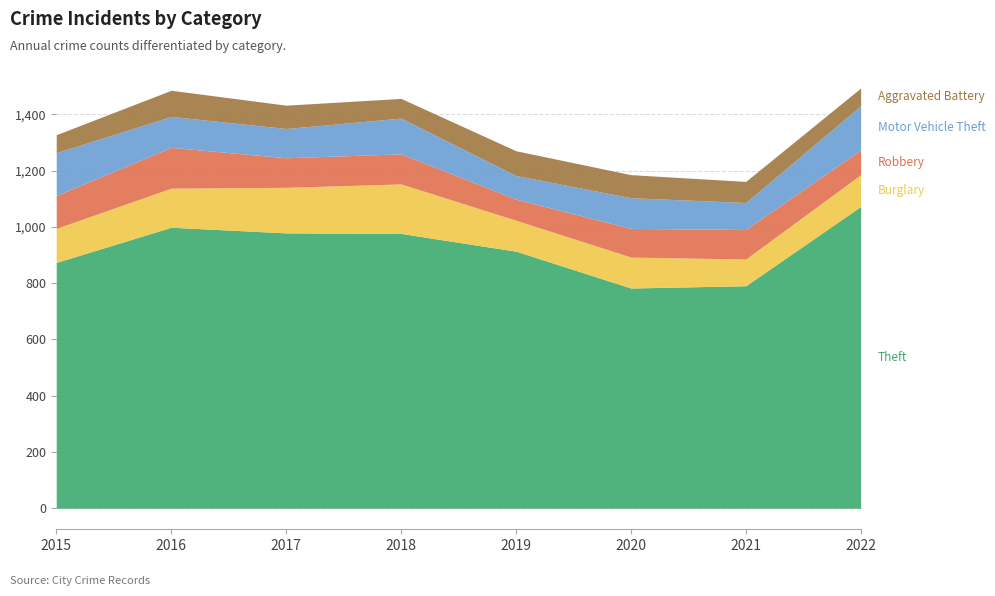

Does the chart display data point markers on the line(s)?

No